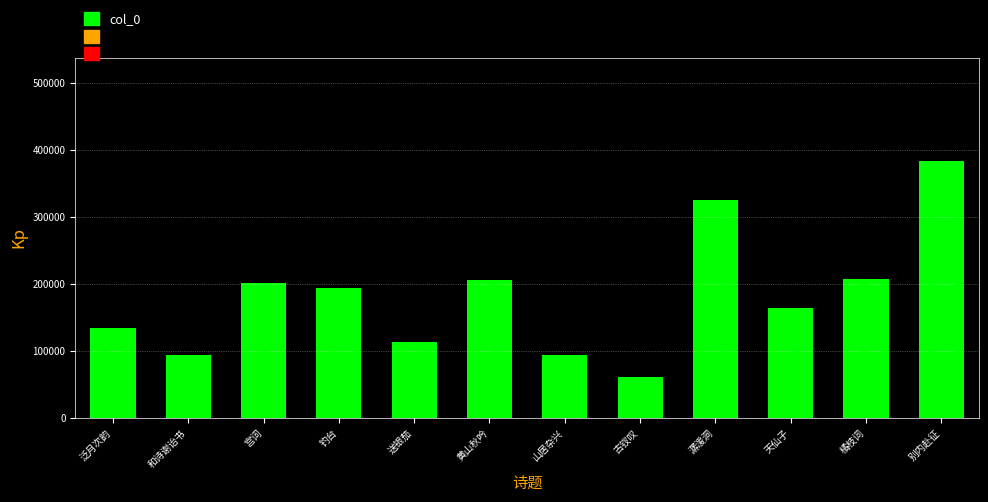

What is the greatest value displayed?

383895